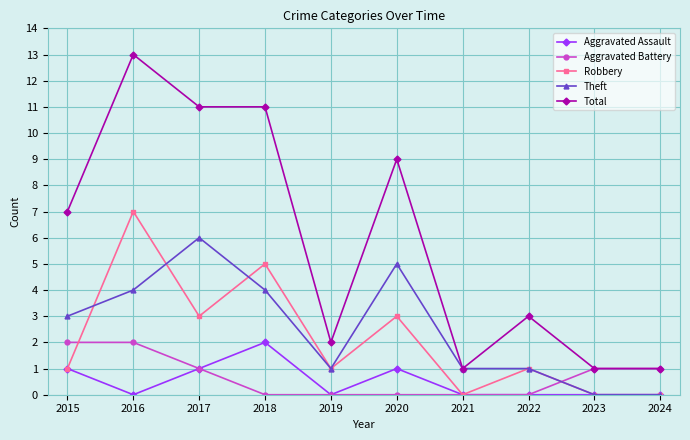

What are all the series names shown in the legend?

Aggravated Assault, Aggravated Battery, Robbery, Theft, Total